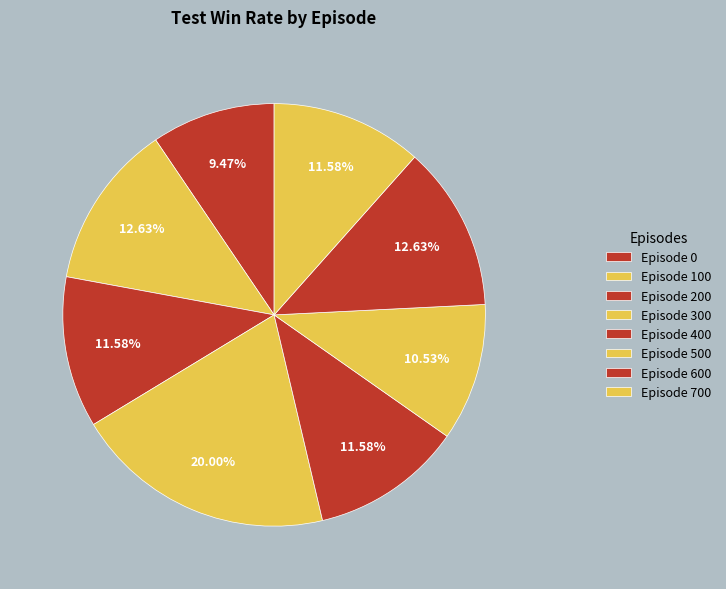

What is the smallest slice in the pie chart?

Episode 0